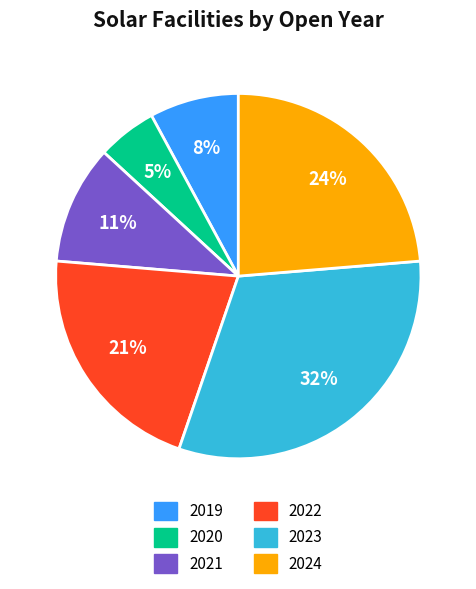

To the nearest percent, what portion does 2019 represent?

8%